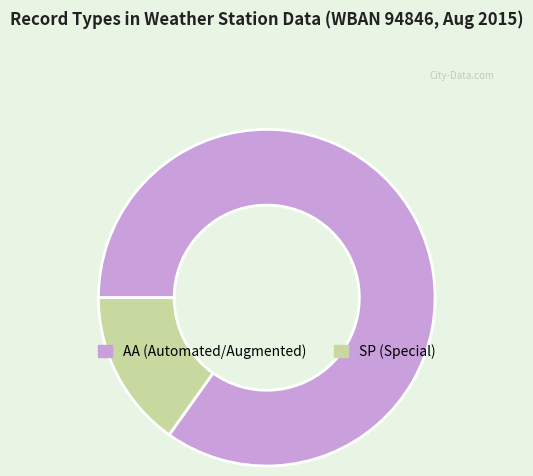

Count the number of slices in the pie.

2